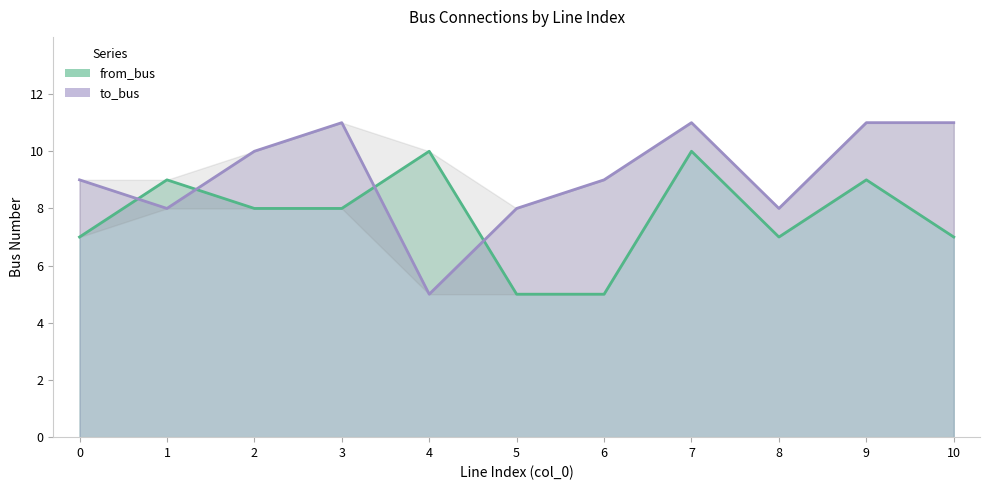

At which label is to_bus closest to 8?

1